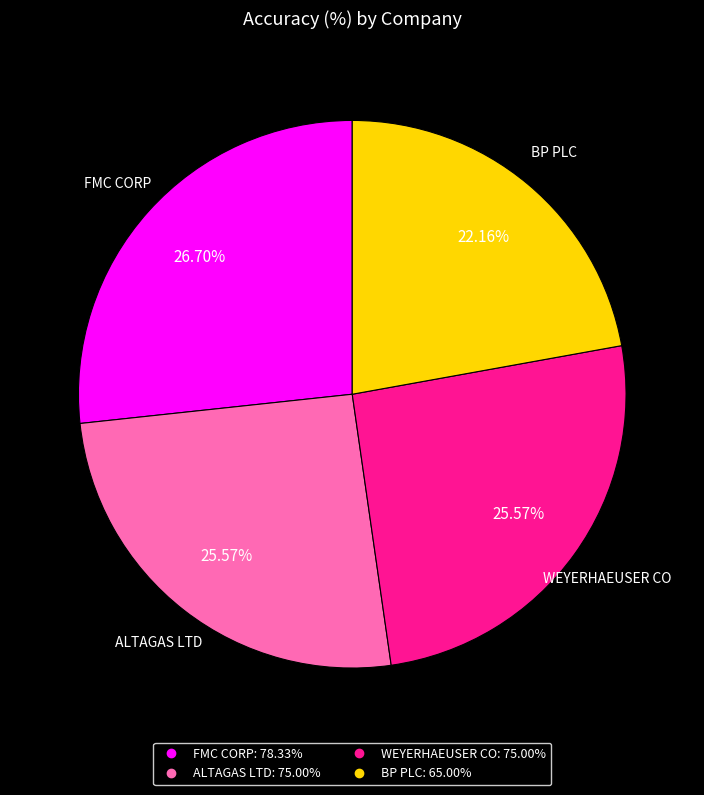

Does ALTAGAS LTD account for over 50% of the chart?

No